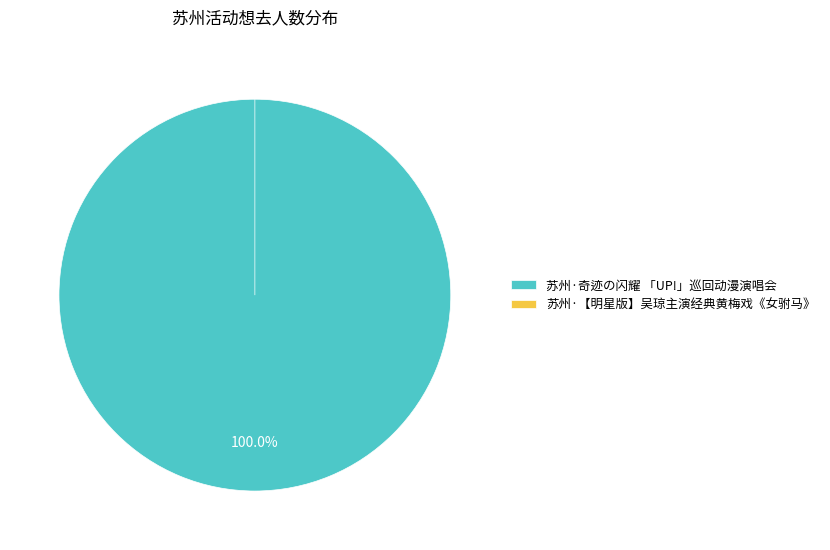

To the nearest percent, what is the difference between the 苏州·奇迹の闪耀 「UP!」巡回动漫演唱会 and 苏州·【明星版】吴琼主演经典黄梅戏《女驸马》 slice percentages?

100%